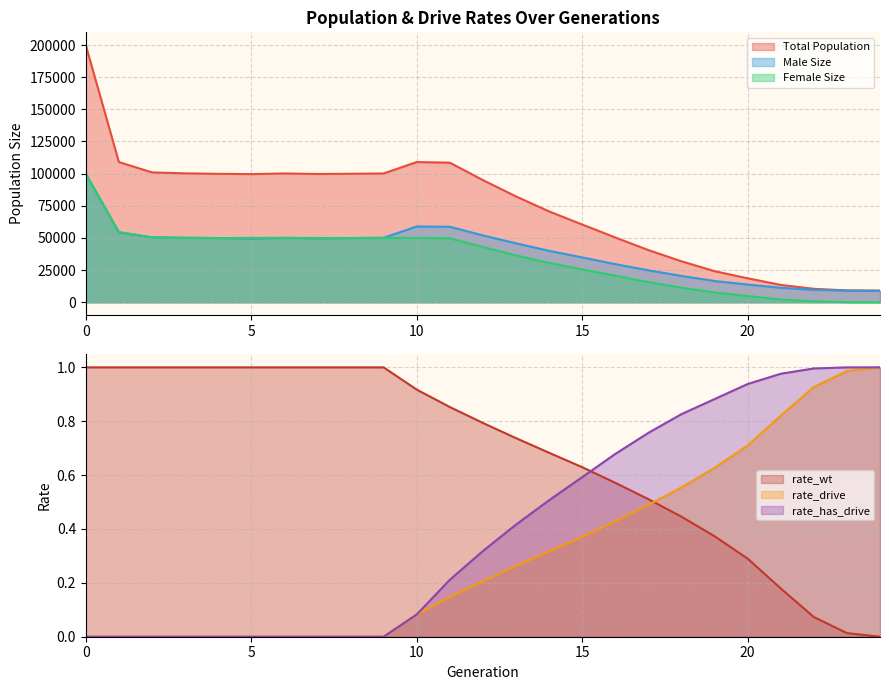

Is it true that female_size equals 0 at 24?

True